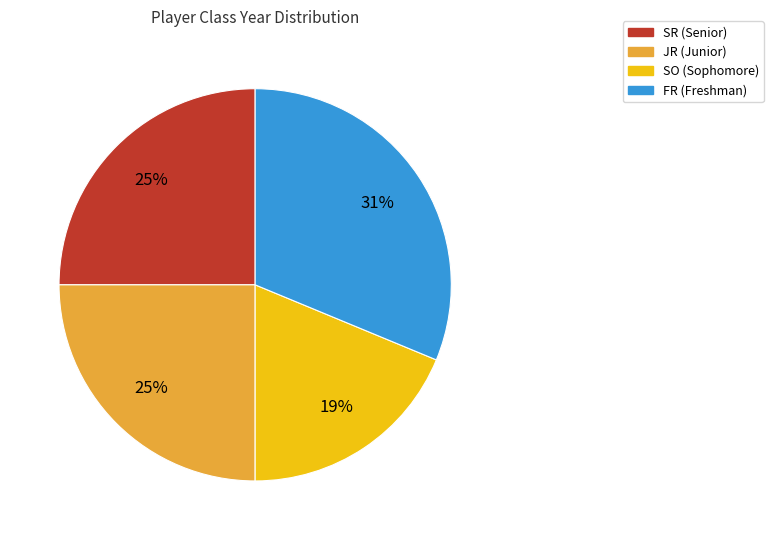

Is there any slice that represents more than half of the pie?

No